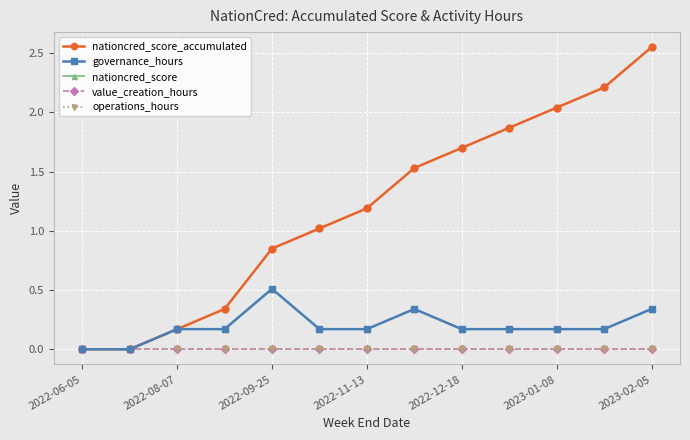

Does the chart have visible grid lines?

Yes